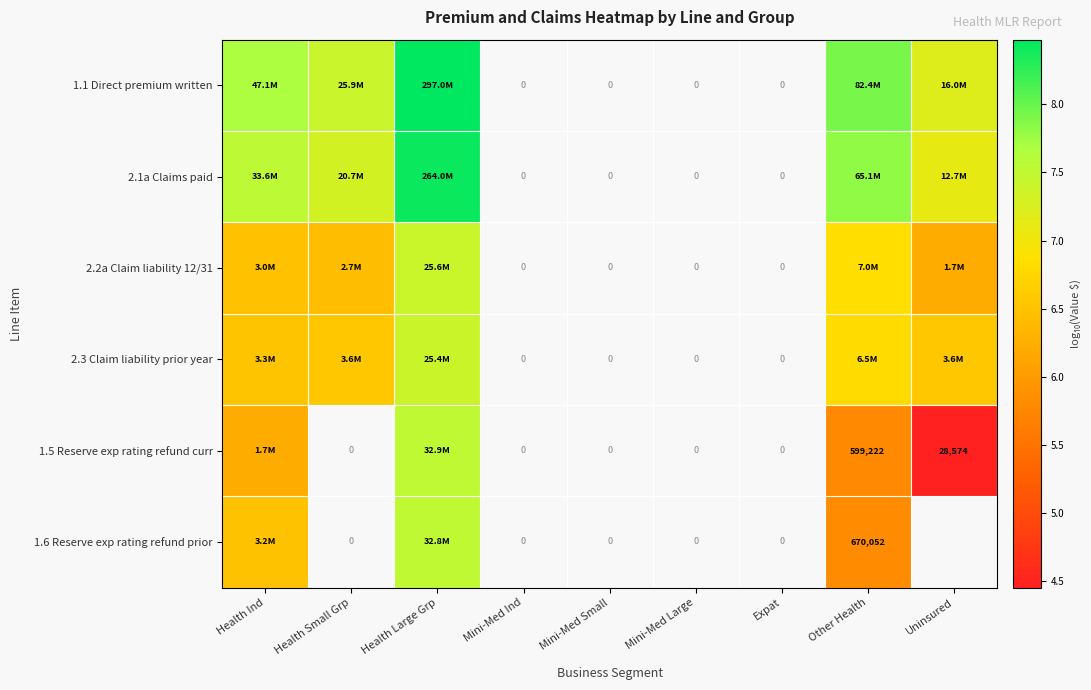

What is the total value across all series at Health Ind?

40.9